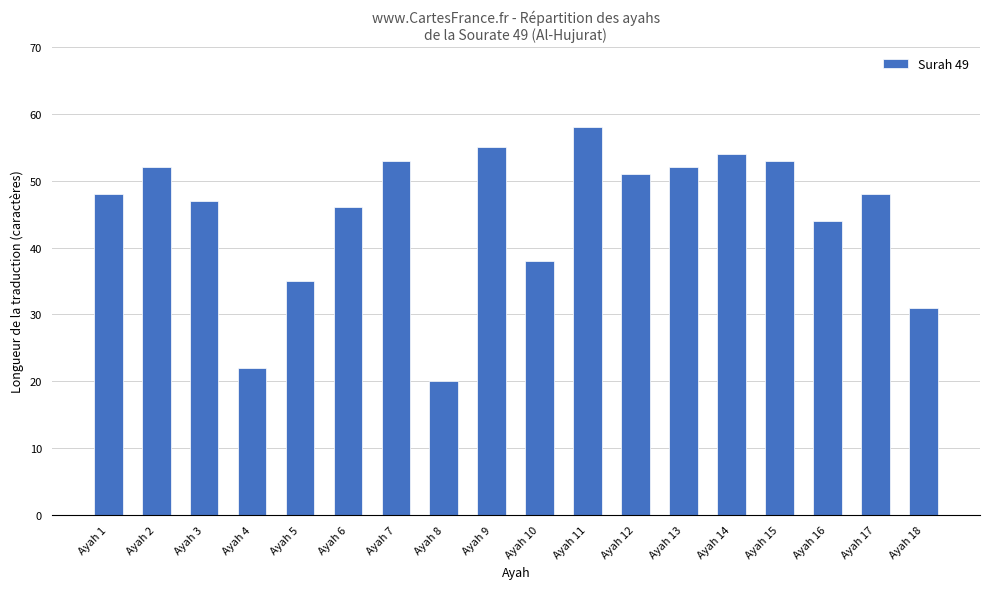

How many bars are there in total?

18